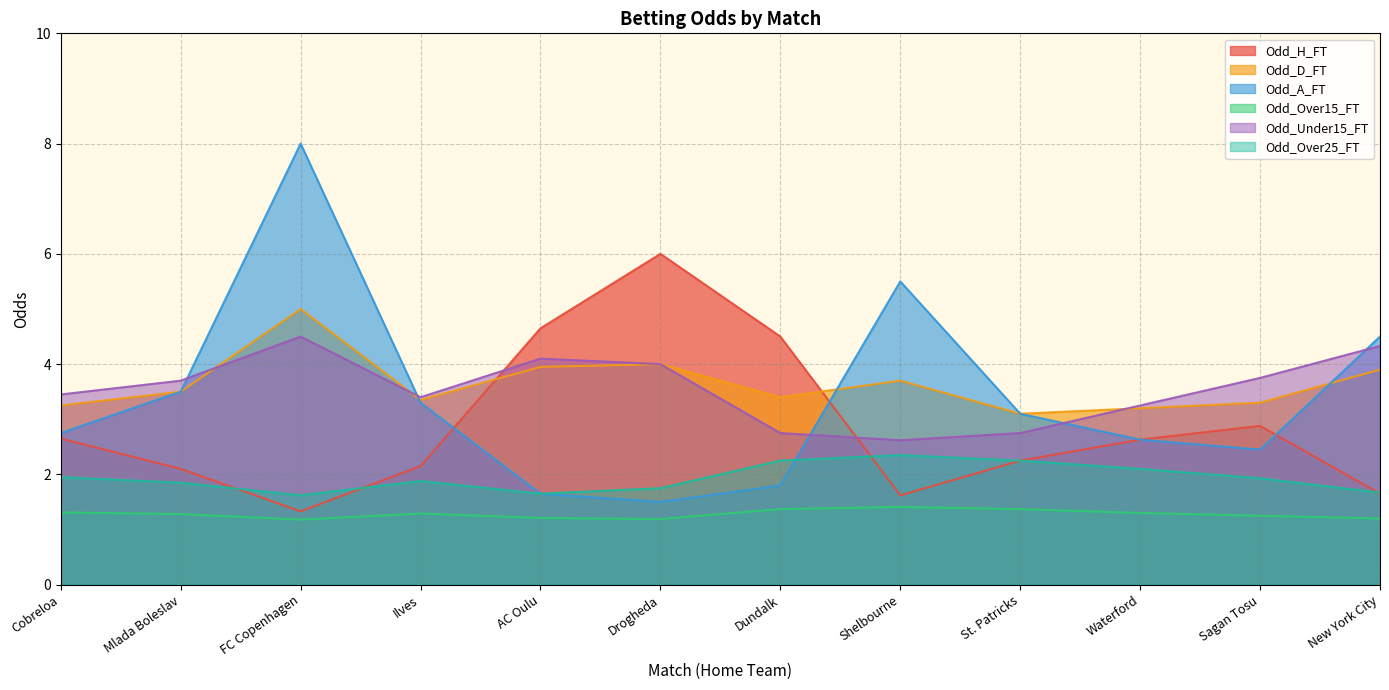

What is the spread (max minus min) of values at Cobreloa?

2.1